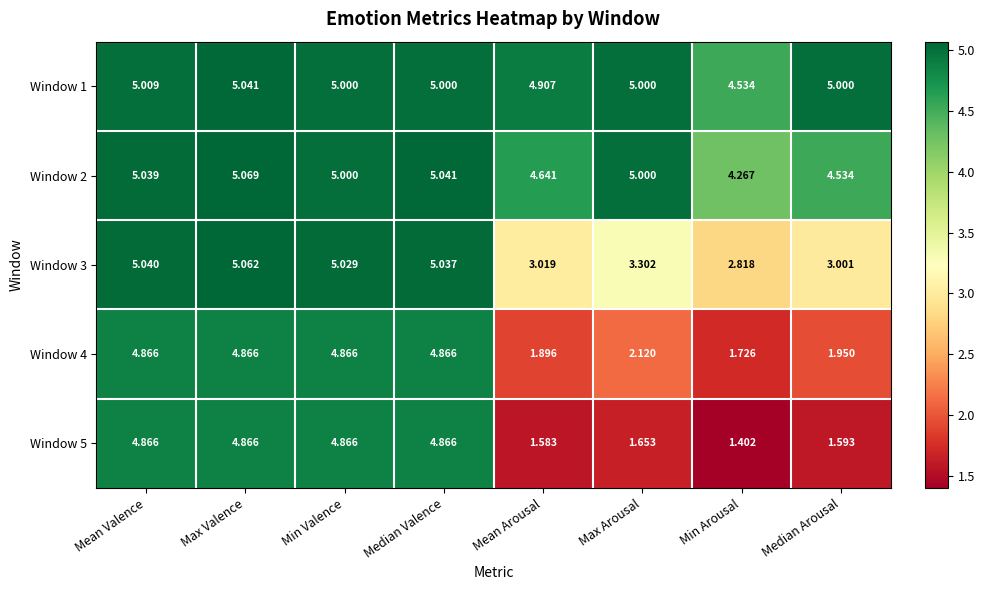

Is the value of Window 1 at Mean Arousal greater than the value of Window 4 at Min Arousal?

Yes